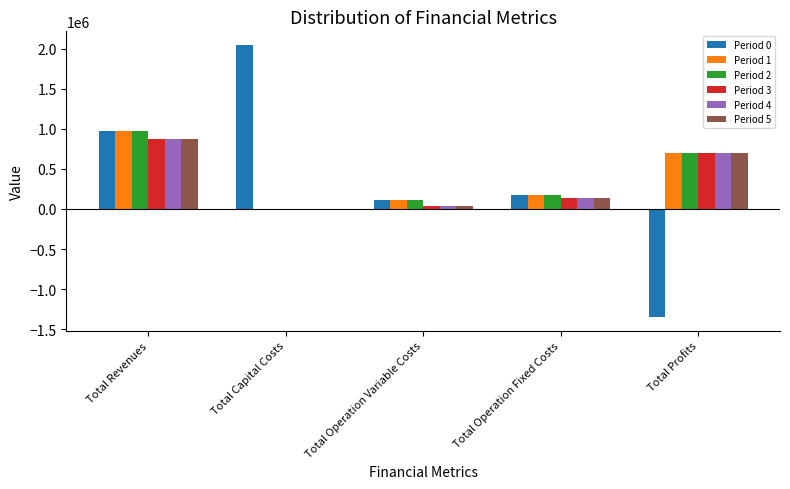

Where is Period 4 nearest to the value 437116?

Total Profits